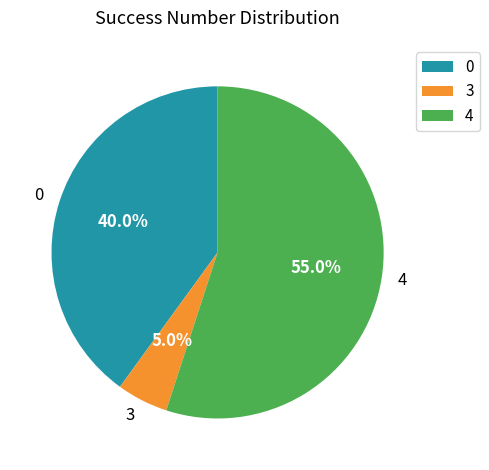

What is the total percentage of 4 and 3?

60.0%